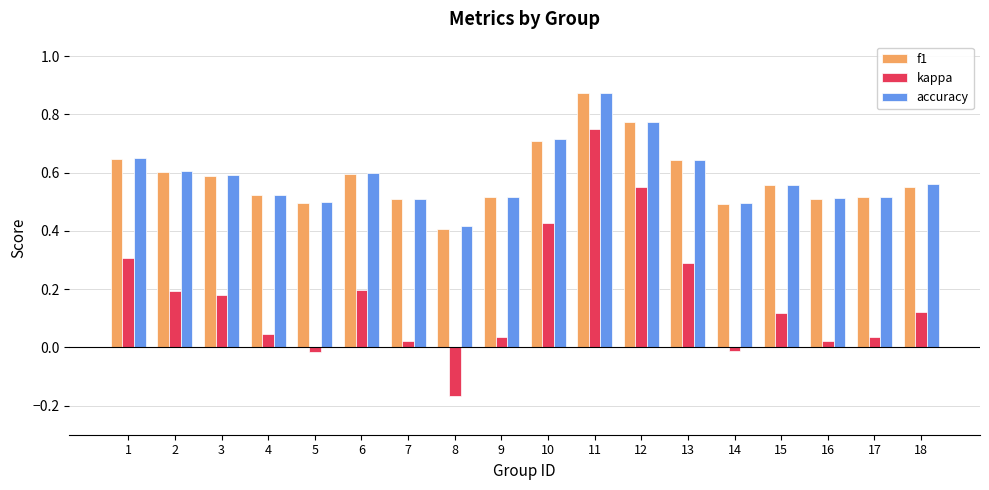

Which series changed the most between 1 and 12?

kappa